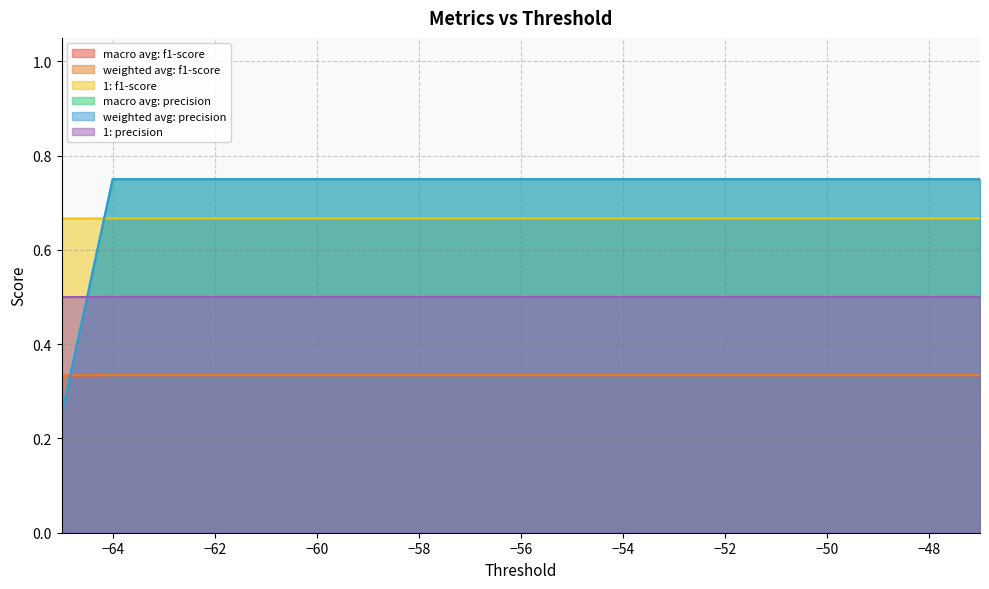

Which category has the highest value in the macro avg: f1-score series?

-64